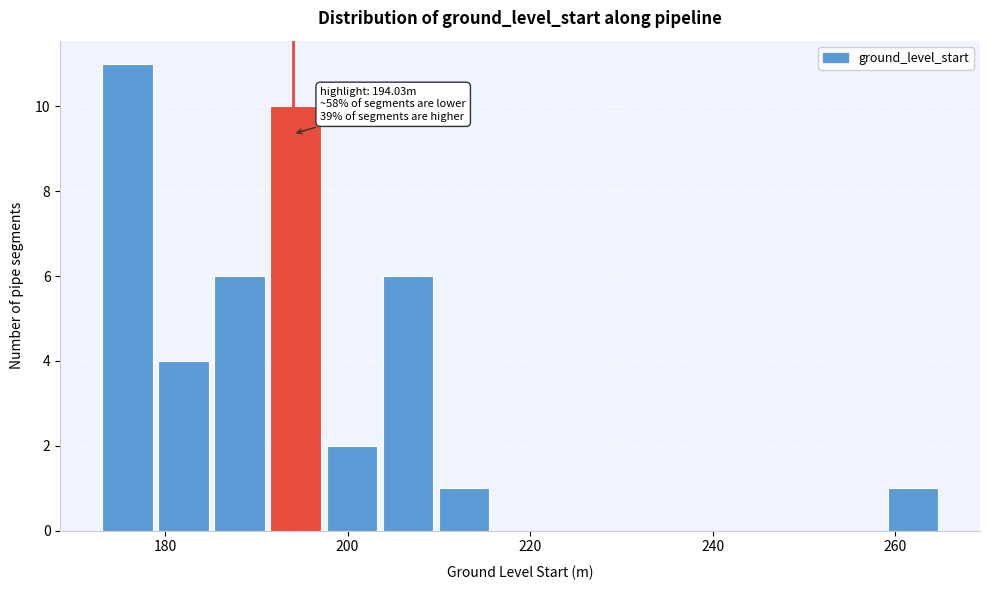

Around what value on the x-axis is the tallest bar? Give the approximate position of its centre, as read against the axis.

176